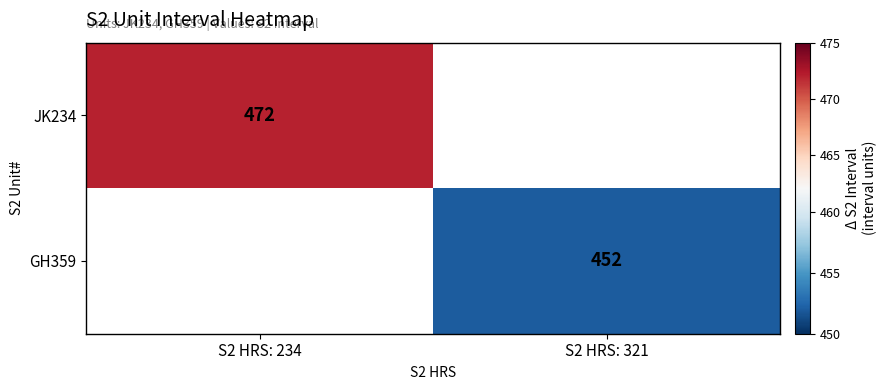

The GH359 series shows 190.7 at S2 HRS: 321. True or false?

False